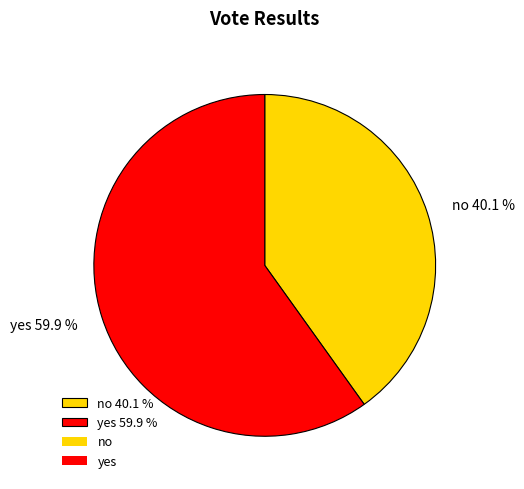

Which has a higher value, yes 59.9 % or no 40.1 %?

yes 59.9 %